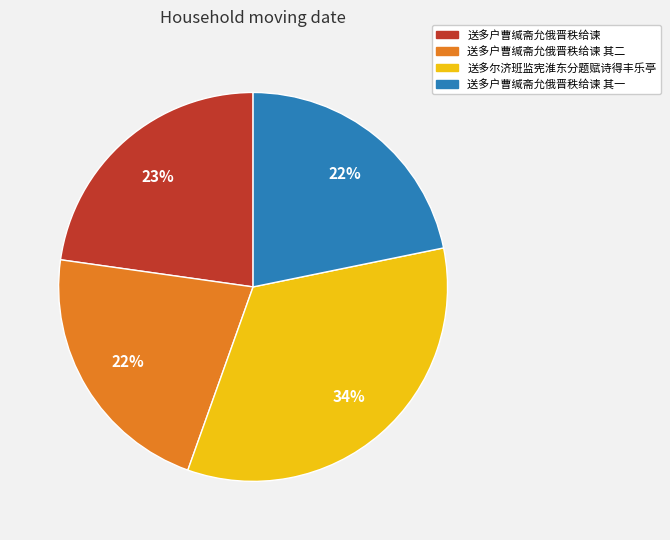

Do 送多户曹缄斋允俄晋秩给谏 其二 and 送多尔济班监宪淮东分题赋诗得丰乐亭 together represent more than half of the pie?

Yes